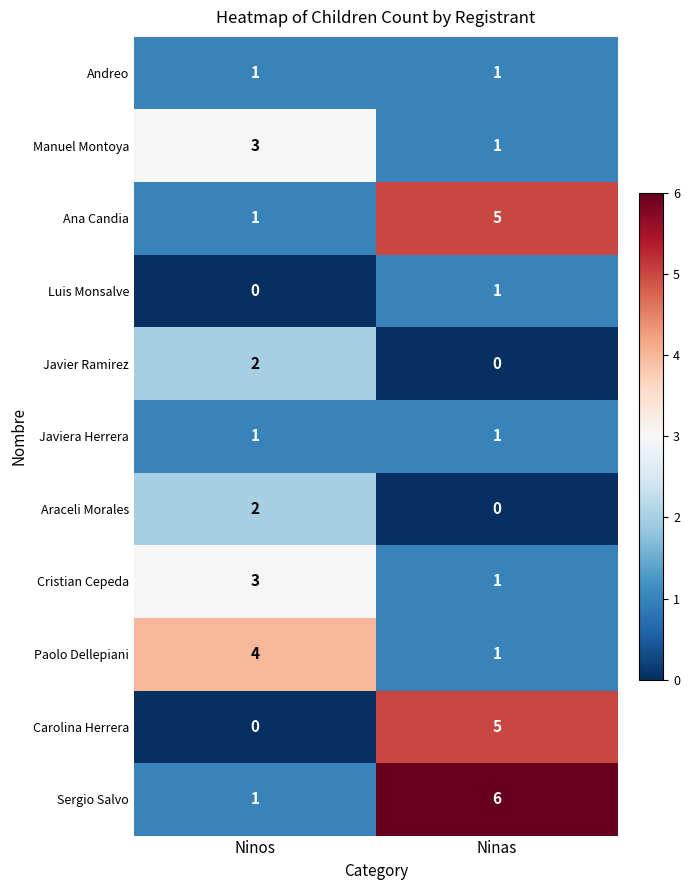

What is the spread (max minus min) of values at Ninos?

4